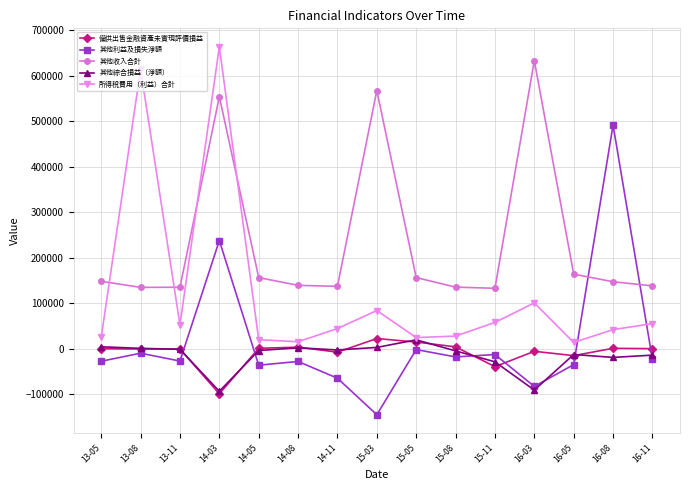

Is this an area chart (filled region under the line)?

No